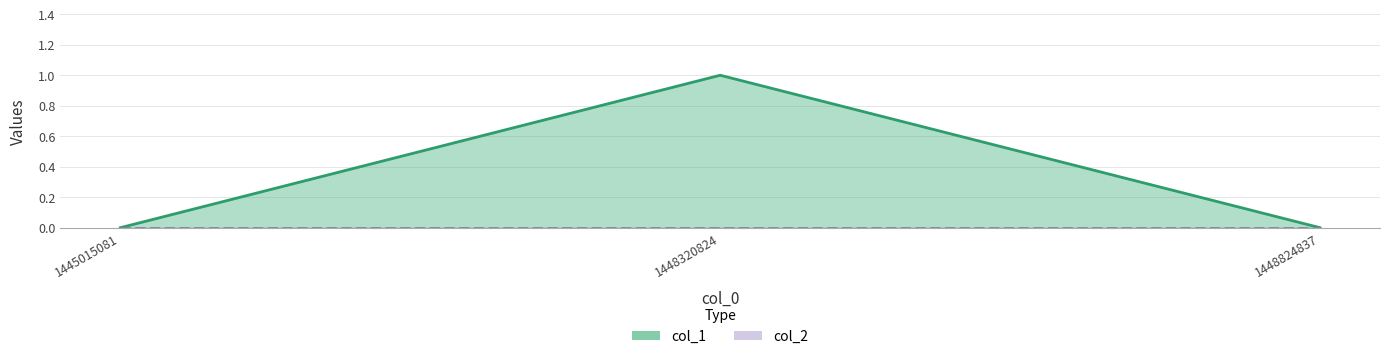

What is the approximate value at 1448320824?

1